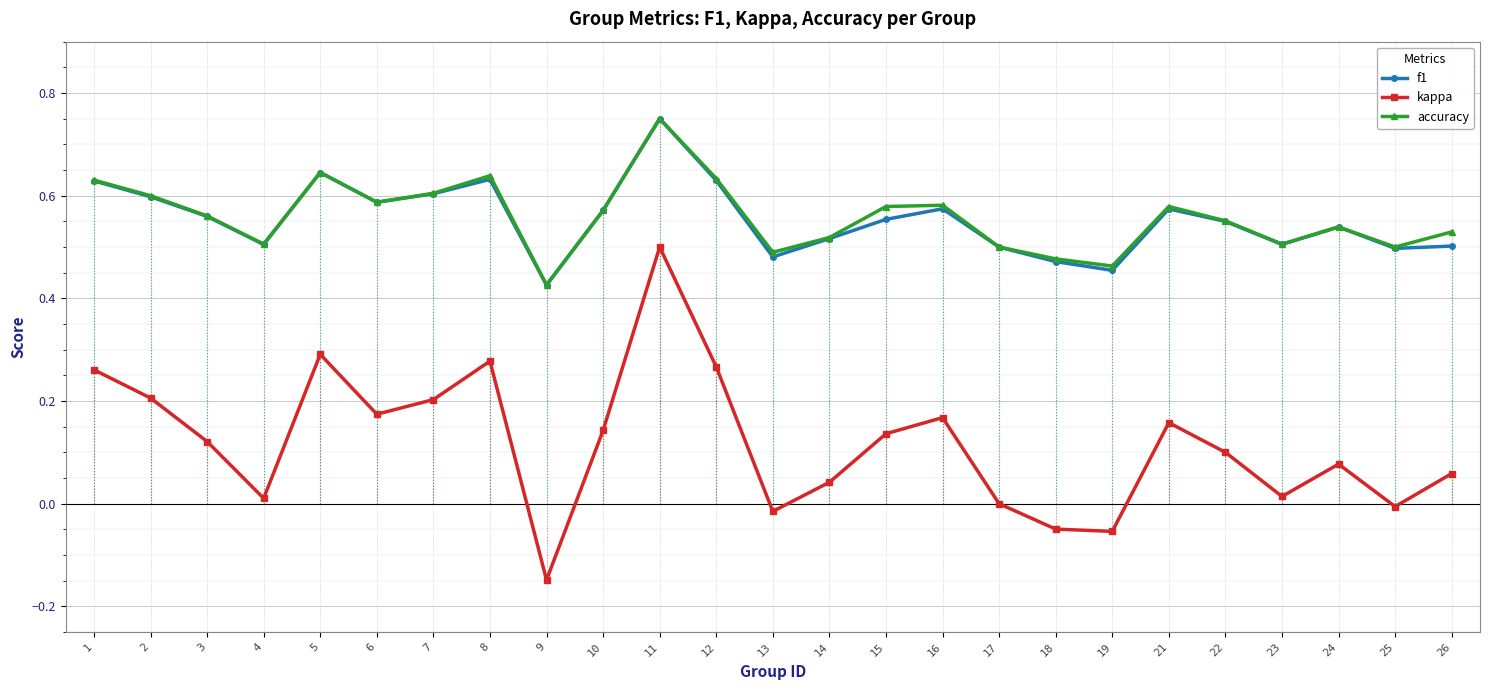

At which category is the sum across all series the highest?

11